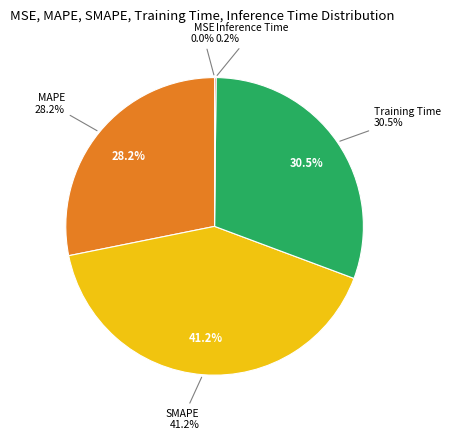

Is the sum of Training Time and Inference Time greater than half?

No